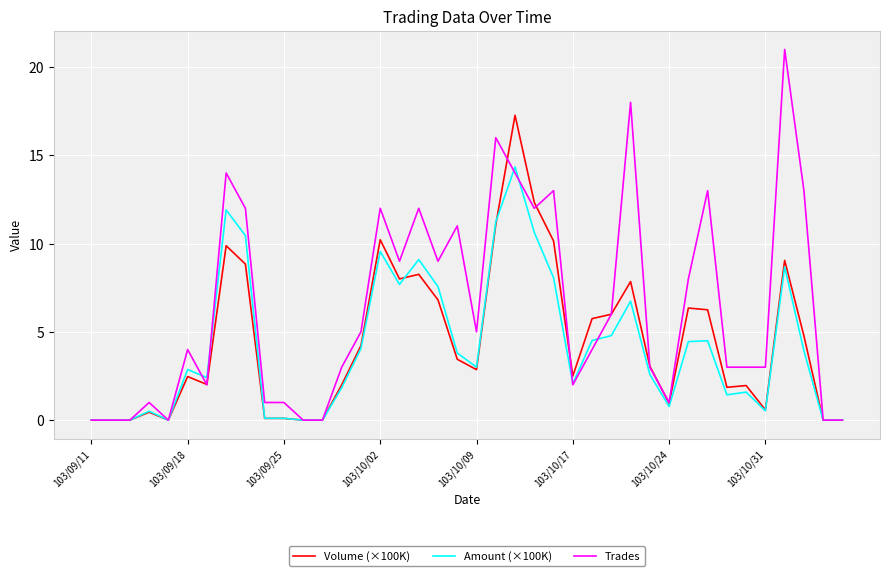

Which series has the largest range (max minus min)?

Trades